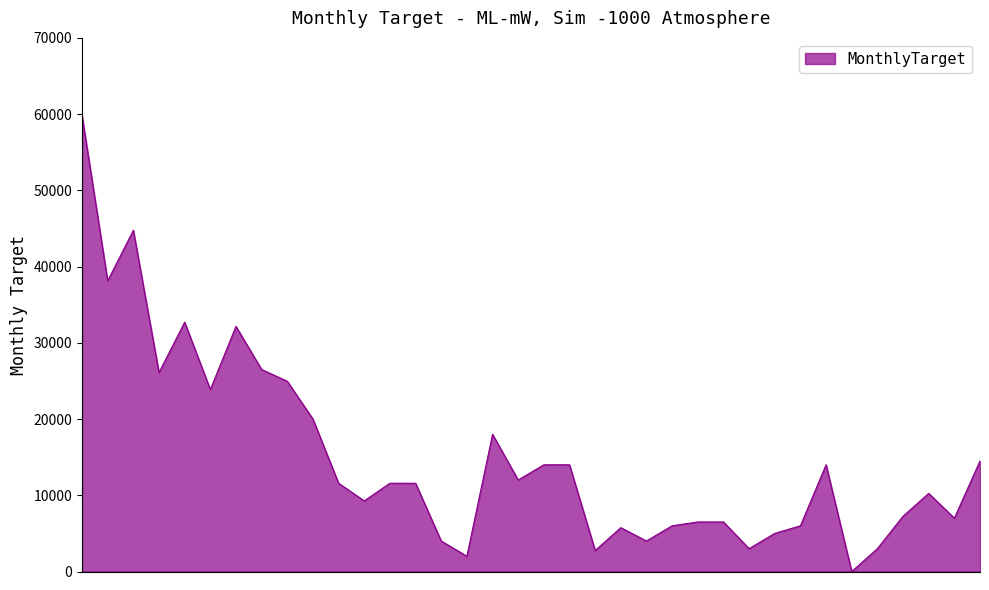

What is the maximum value shown in the chart?

59821